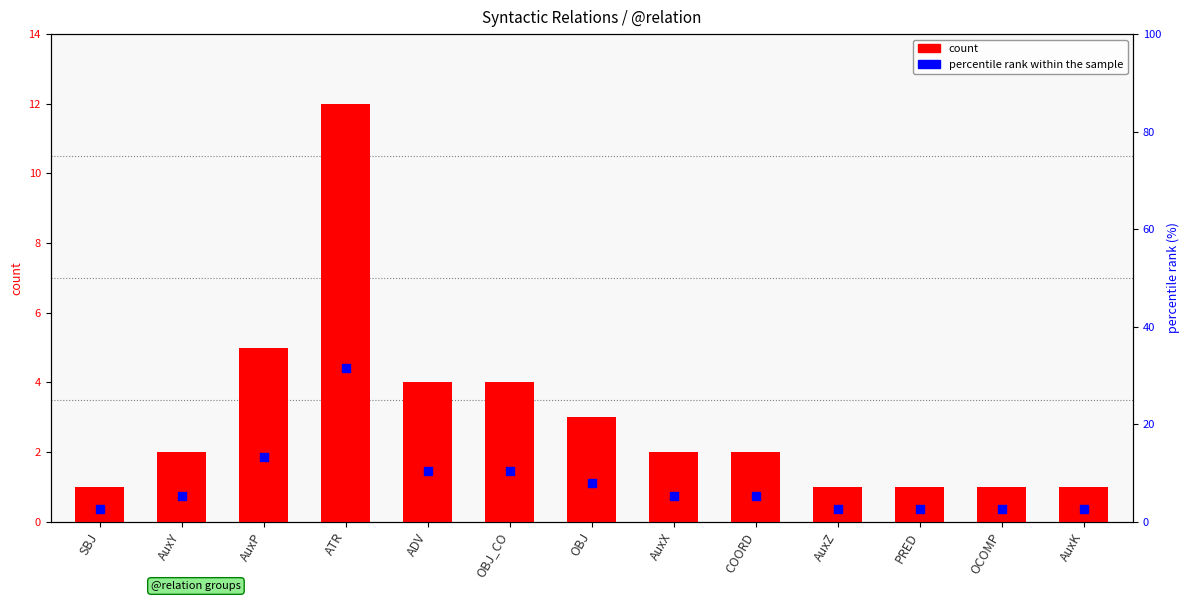

At how many categories does at least one series exceed 22?

1